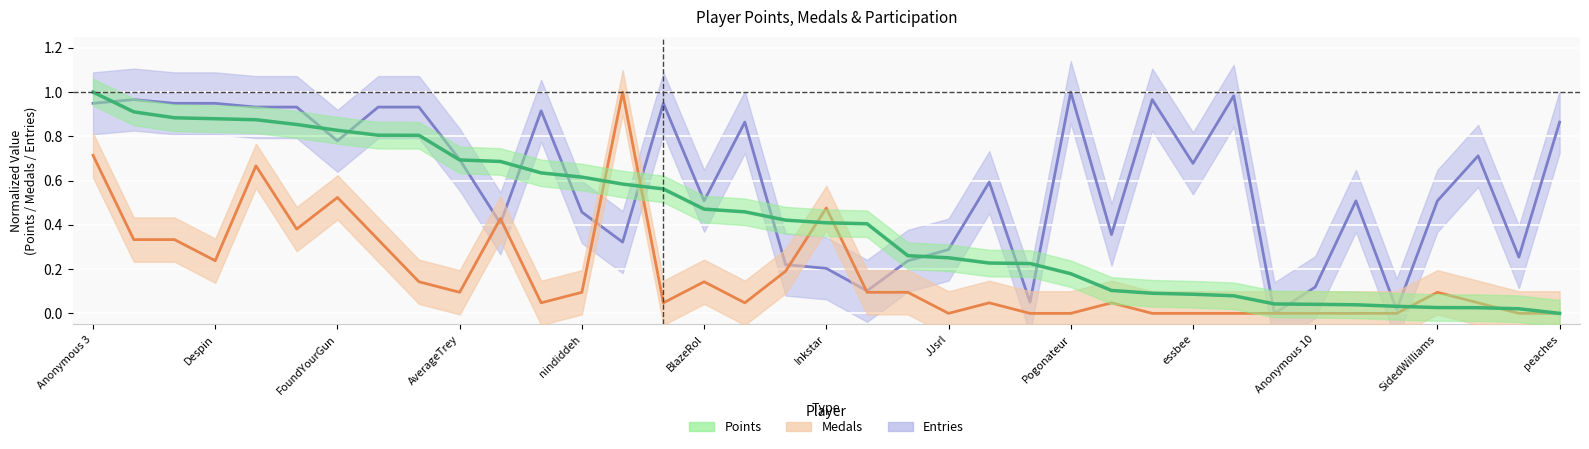

At 20, list the series in order from smallest to largest.

Medals, Entries, Points